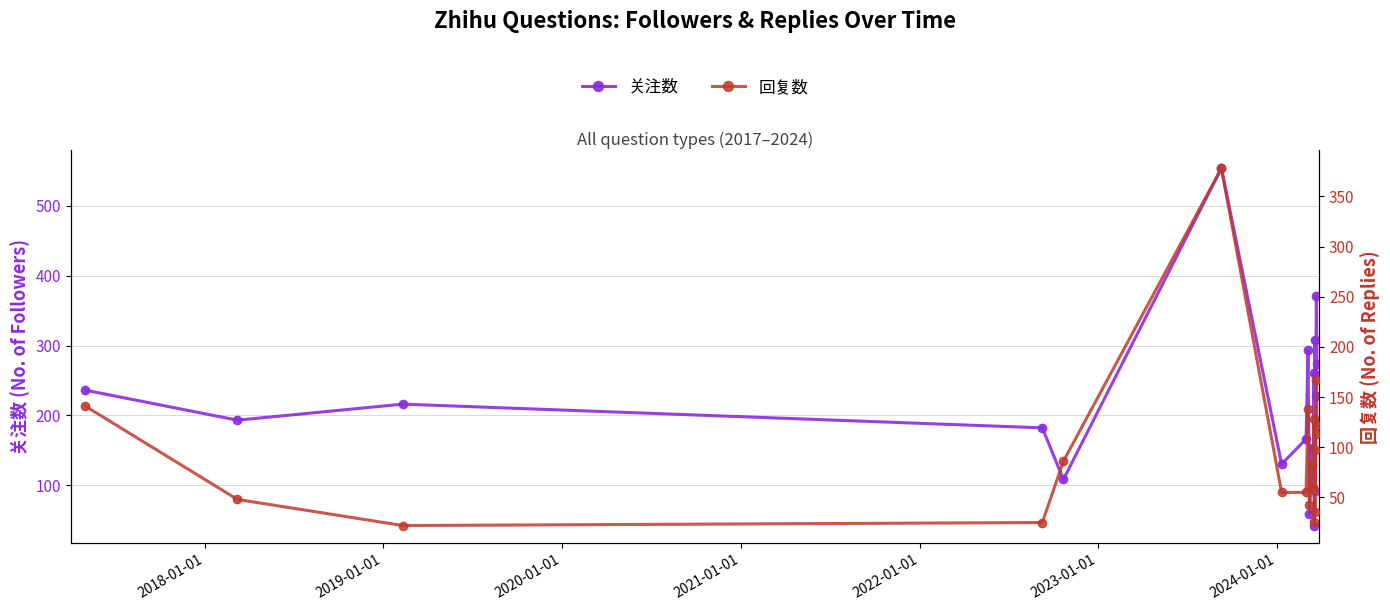

Reading left to right, list all the values displayed in this chart.

关注数: 236.0	193.0	216.0	182.0	108.0	554.0	130.0	166.0	293.0	58.0	153.0	96.0	260.0	42.0	308.0	92.0	227.0	370.4	273.4
回复数: 141.0	48.0	22.0	25.0	86.0	378.0	55.0	55.0	138.0	42.0	83.0	59.0	128.0	26.0	97.0	35.0	113.0	166.6	122.2